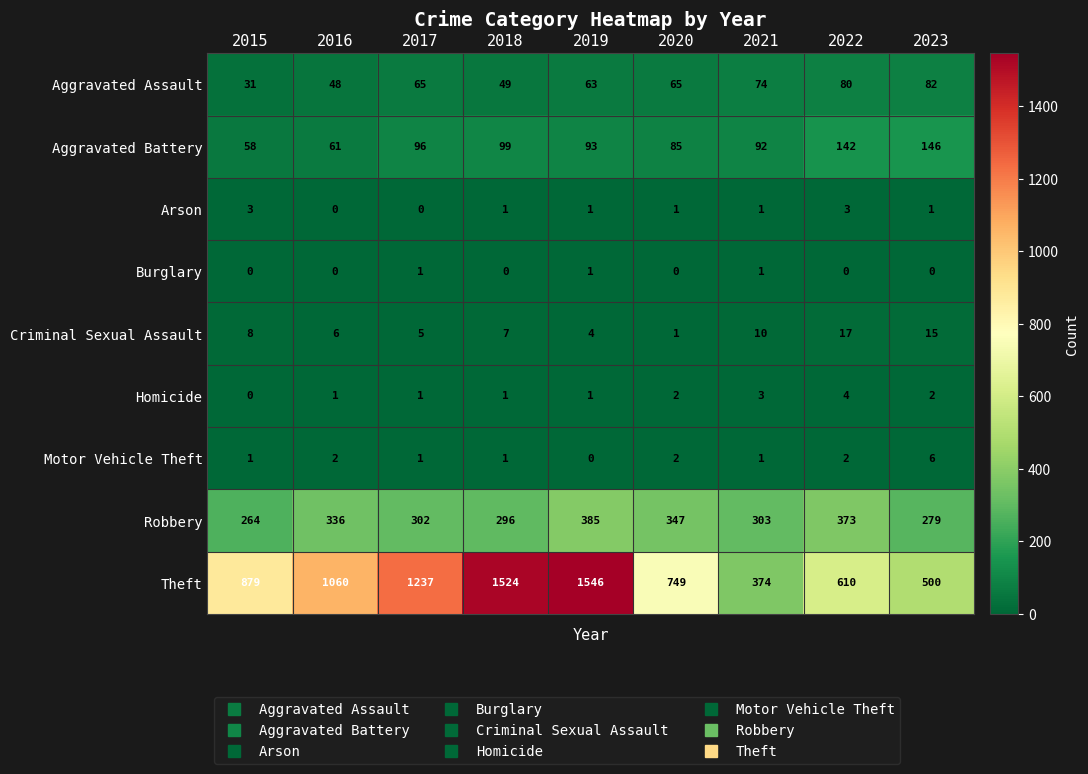

What is the difference between the second highest and second lowest values in the Theft series?

1024